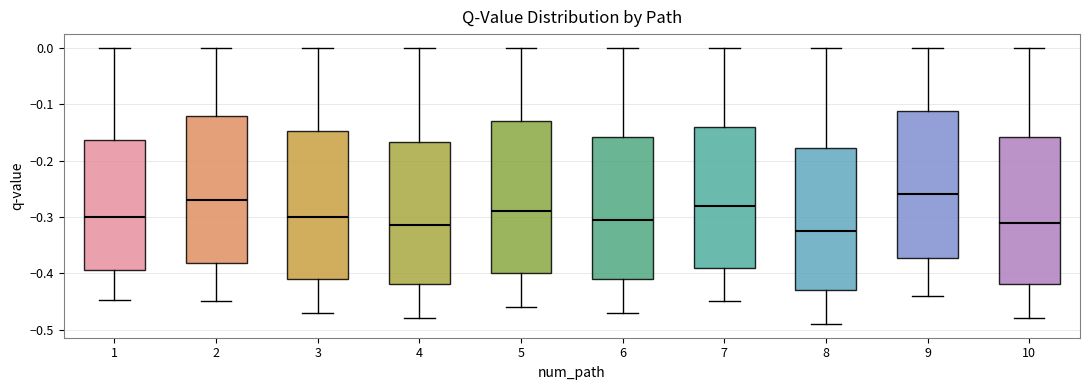

Reading left to right, read every box against the y-axis: the position of its median line, the range the box covers, and the ends of its whiskers. The values are not printed on the chart, so give them approximately, as read against the axis.

1: median -0.30, box -0.39 to -0.16, whiskers -0.45 to 0.00
2: median -0.27, box -0.38 to -0.12, whiskers -0.45 to 0.00
3: median -0.30, box -0.41 to -0.15, whiskers -0.47 to 0.00
4: median -0.31, box -0.42 to -0.17, whiskers -0.48 to 0.00
5: median -0.29, box -0.40 to -0.13, whiskers -0.46 to 0.00
6: median -0.30, box -0.41 to -0.16, whiskers -0.47 to 0.00
7: median -0.28, box -0.39 to -0.14, whiskers -0.45 to 0.00
8: median -0.32, box -0.43 to -0.18, whiskers -0.49 to 0.00
9: median -0.26, box -0.37 to -0.11, whiskers -0.44 to 0.00
10: median -0.31, box -0.42 to -0.16, whiskers -0.48 to 0.00